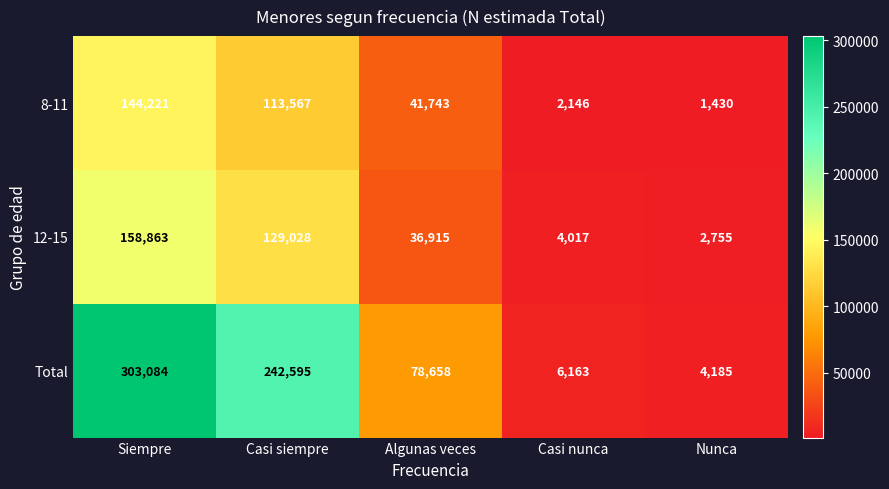

The value of 8-11 at Nunca is 880. True or false?

False